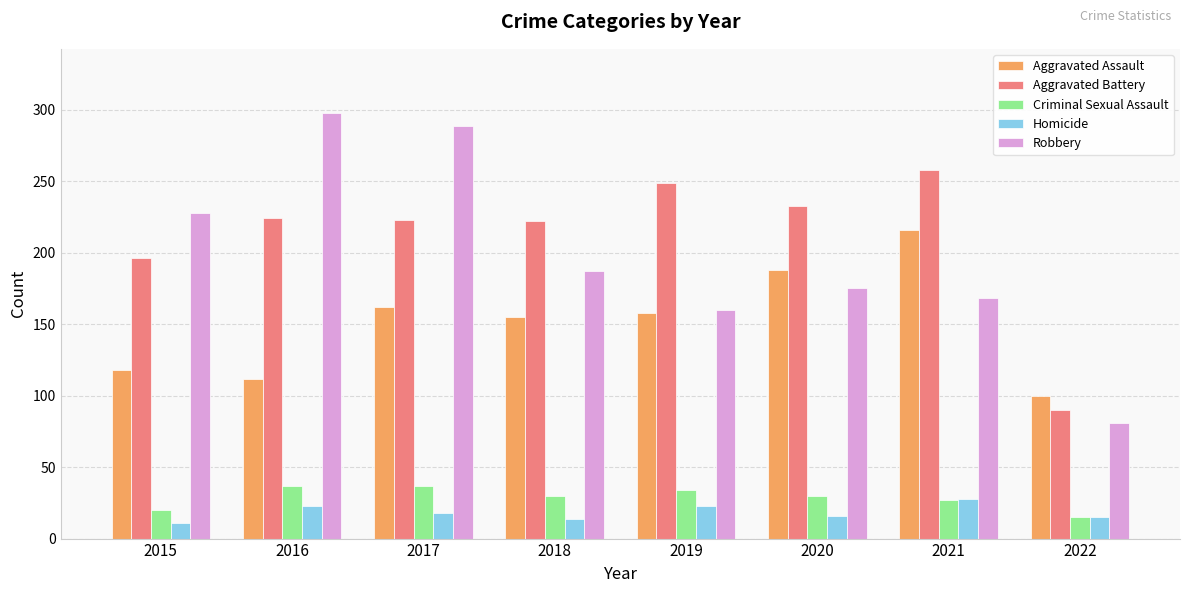

The value of Criminal Sexual Assault at 2016 is 37. True or false?

True